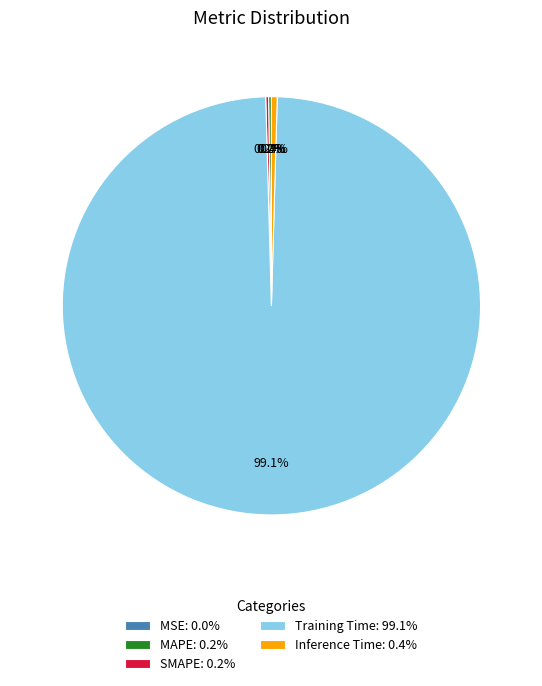

How much of the chart is everything except Inference Time: 0.4%?

99.6%